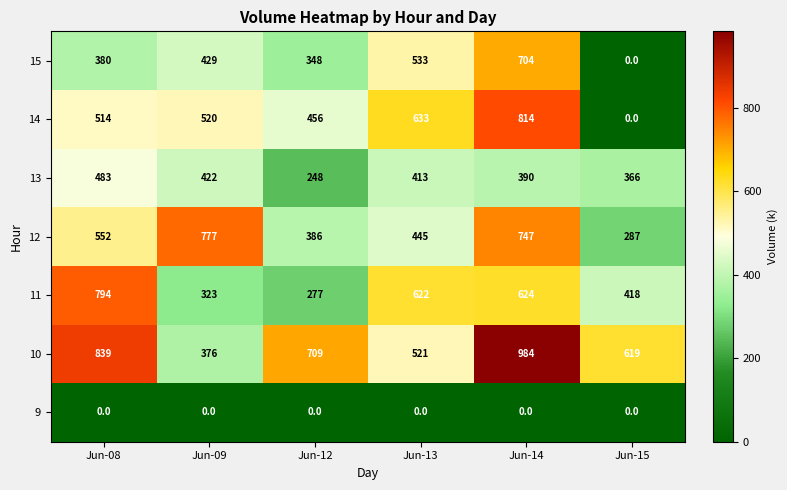

What is the total value across all series at Jun-14?

4263